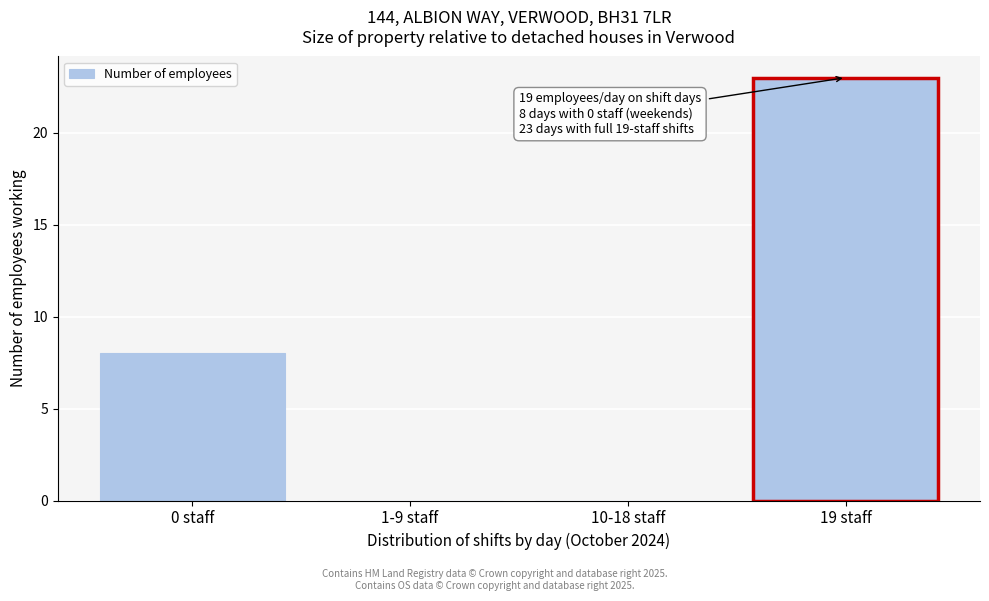

Reading left to right, transcribe all the data shown in this chart.

0 staff=8	1-9 staff=0	10-18 staff=0	19 staff=23